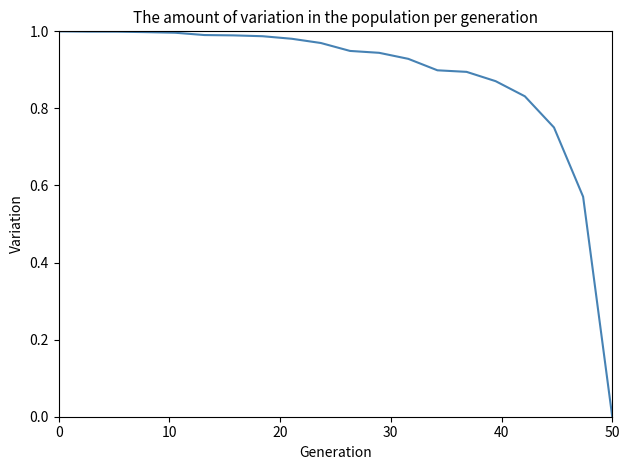

How many lines are shown in the chart?

1